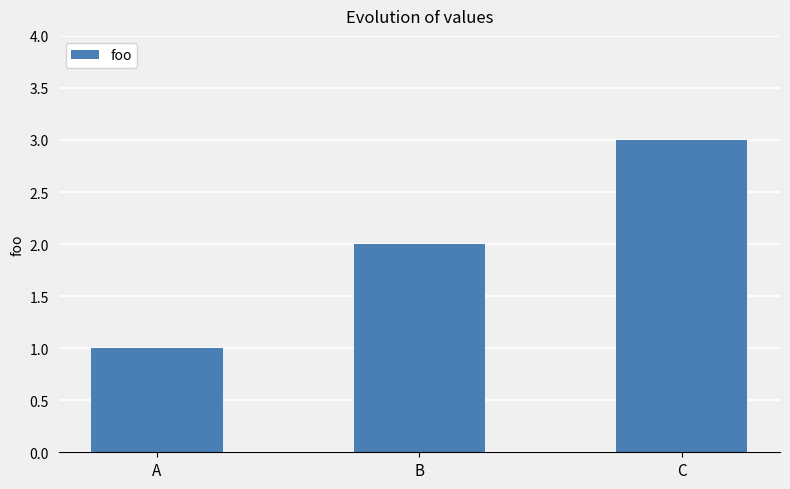

Rank the categories by value from lowest to highest.

A, B, C